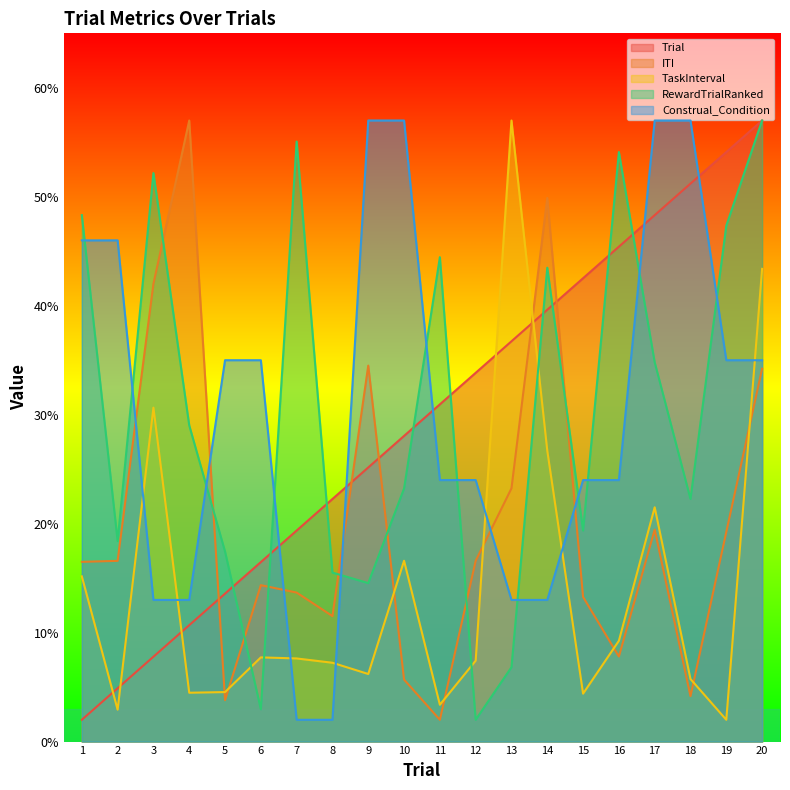

List the labels in order of TaskInterval value, smallest first.

19, 2, 11, 15, 4, 5, 18, 9, 8, 12, 7, 6, 16, 1, 10, 17, 14, 3, 20, 13